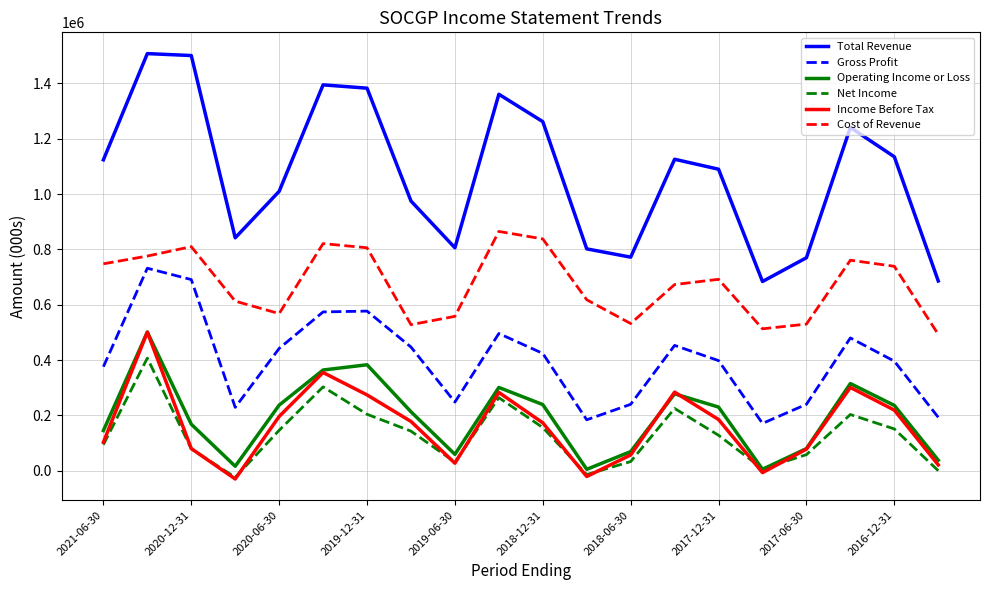

What are all the series names shown in the legend?

Total Revenue, Gross Profit, Operating Income or Loss, Net Income, Income Before Tax, Cost of Revenue